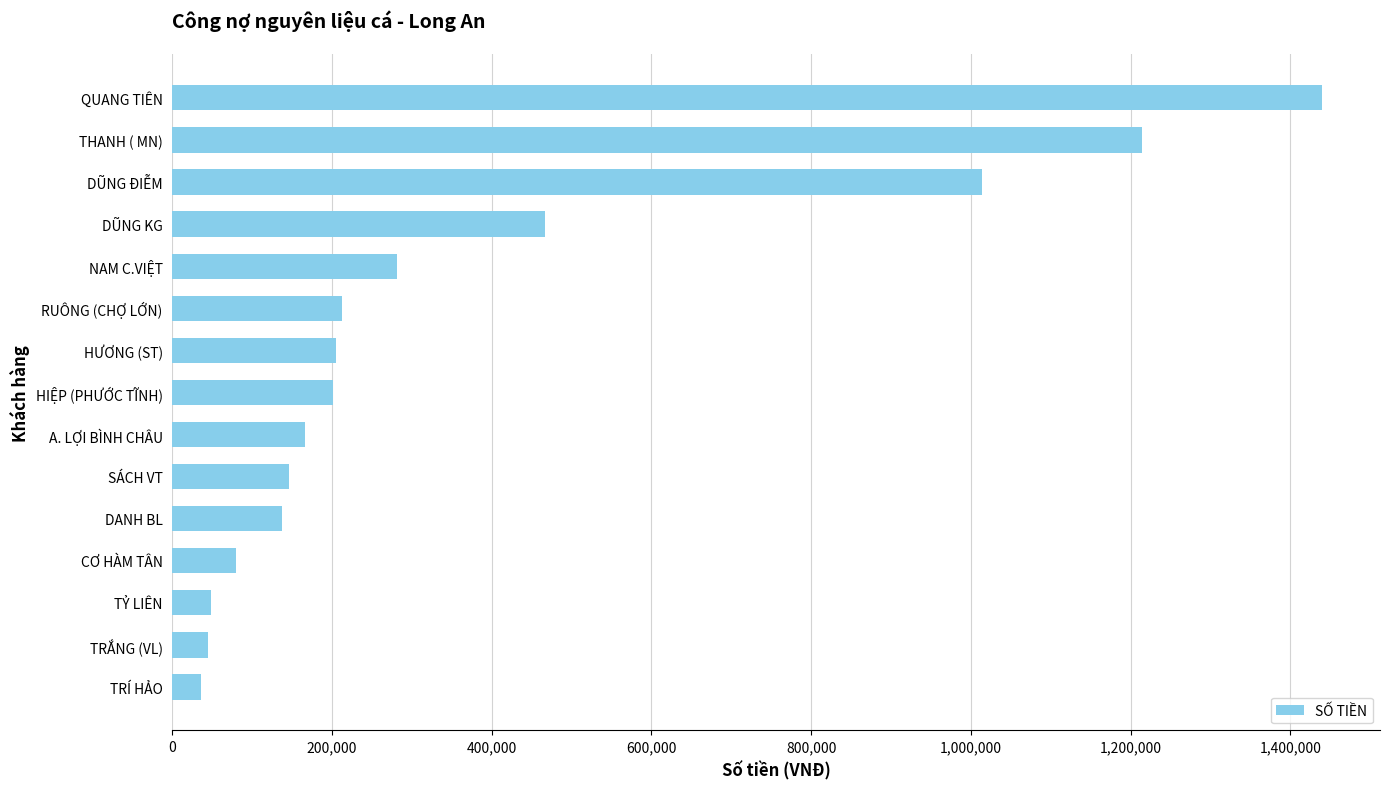

Are the bars grouped side by side (vs. stacked)?

No